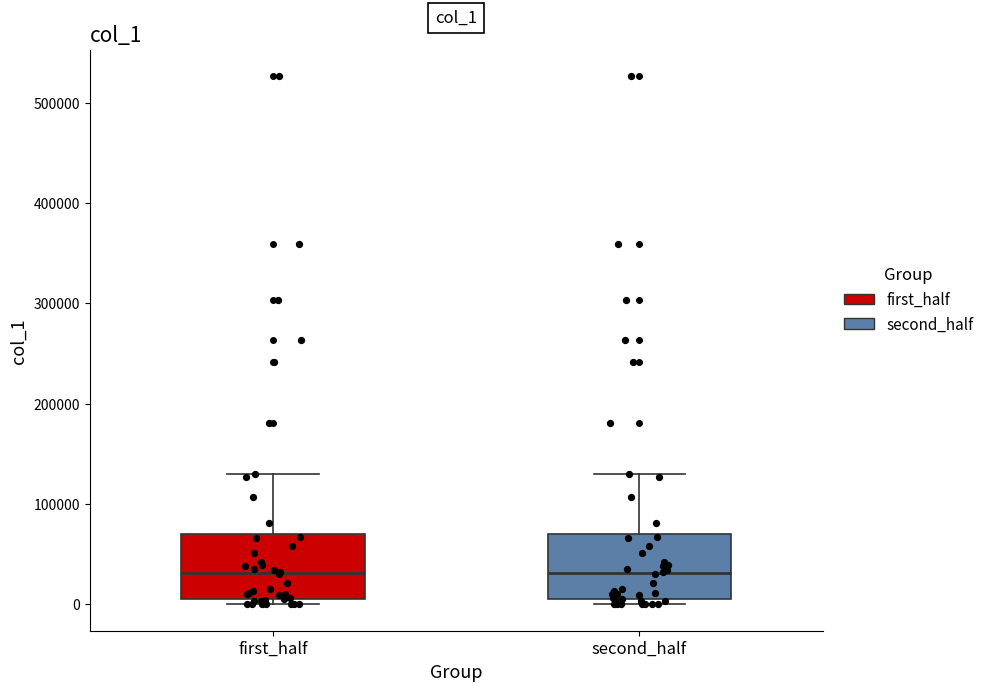

Where does the median line of the box for second_half sit on the y-axis? The values are not printed on the chart, so give them approximately, as read against the axis.

30000